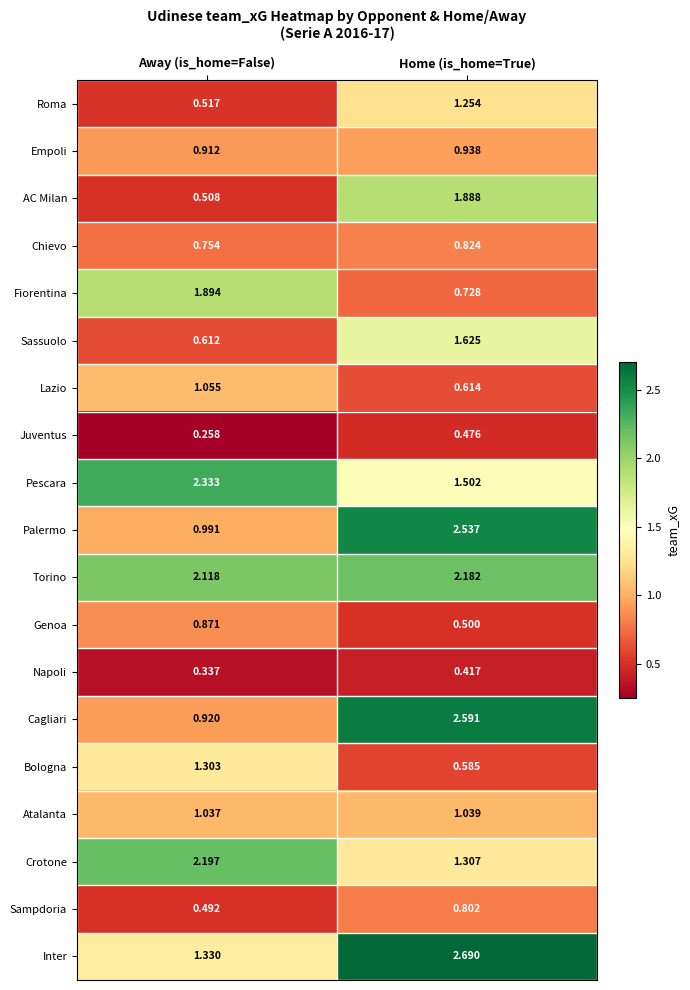

Where does the AC Milan series first go above 1?

Home (is_home=True)